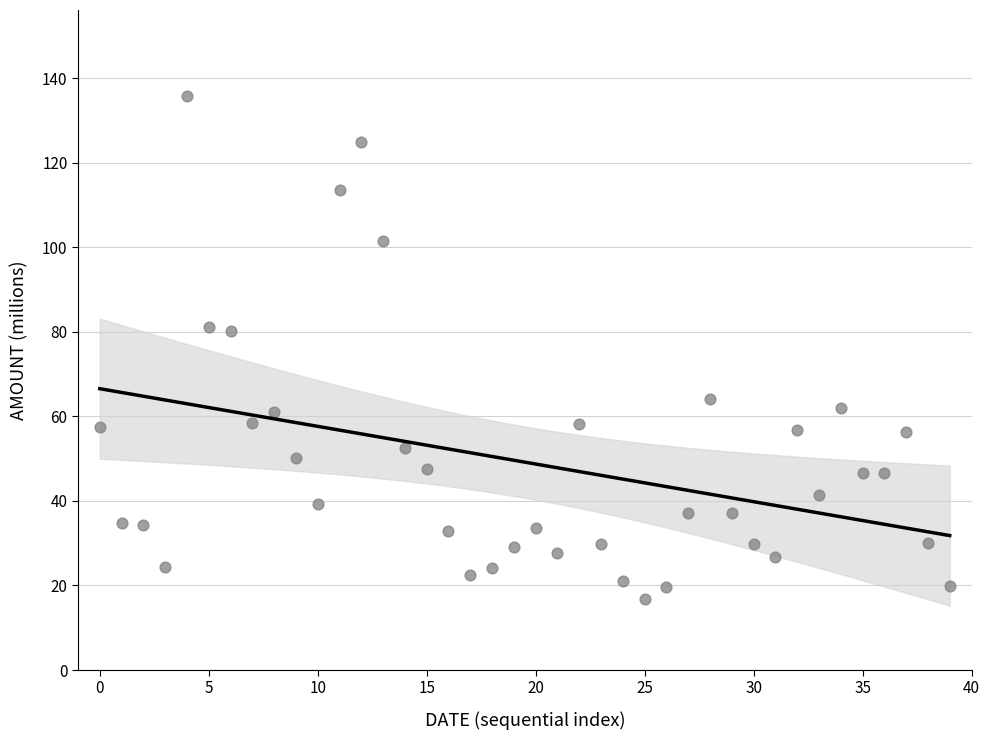

What is the range of Y values (max minus min)?

119.0